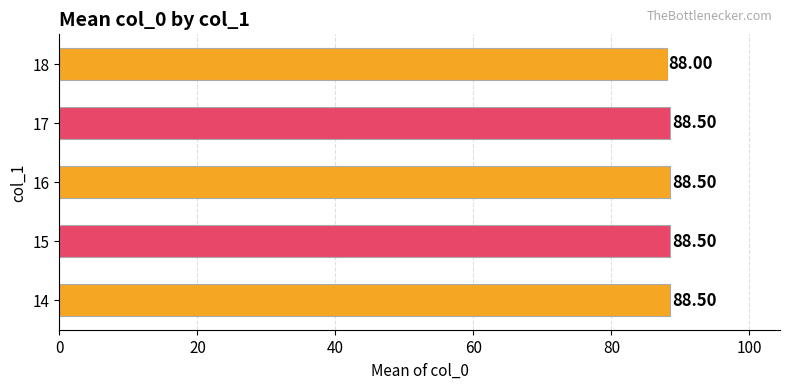

What is the sum of all values?

442.0